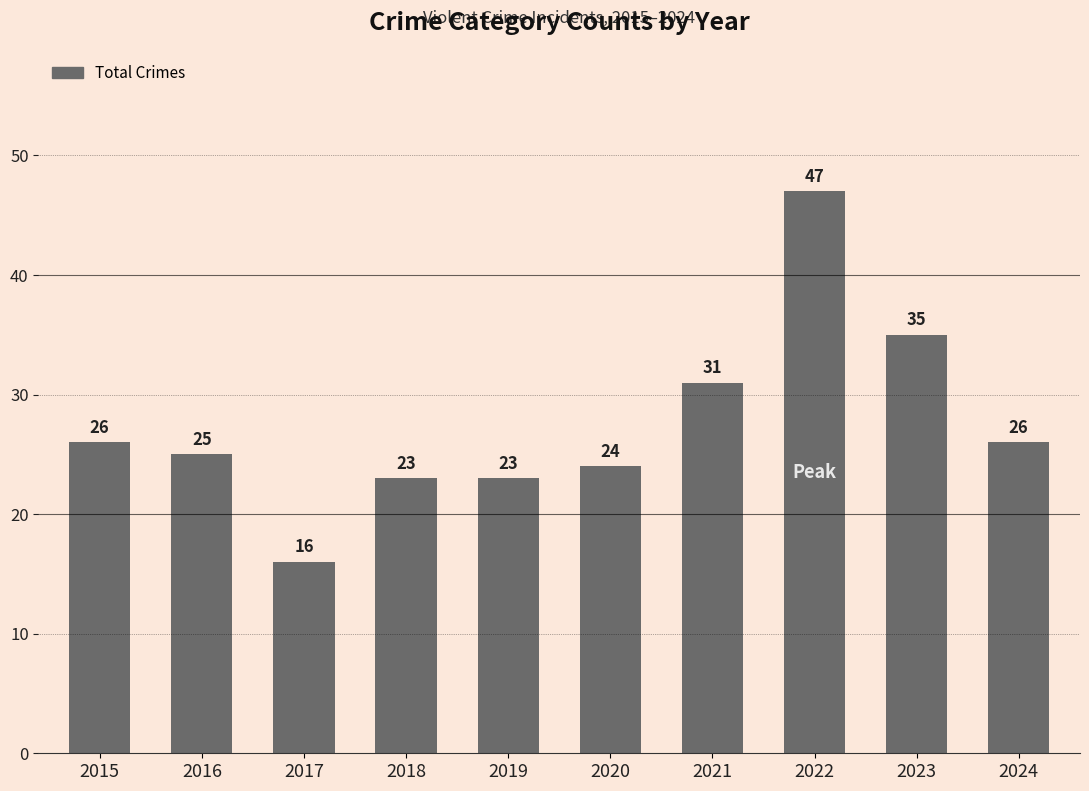

What is the value of the 3rd bar from the left?

16